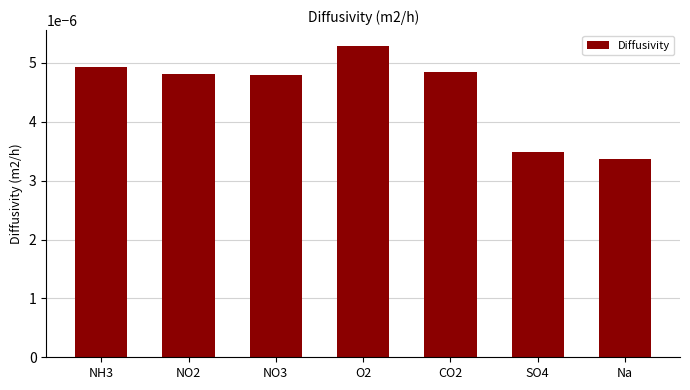

What is the label of the 6th bar from the left?

SO4